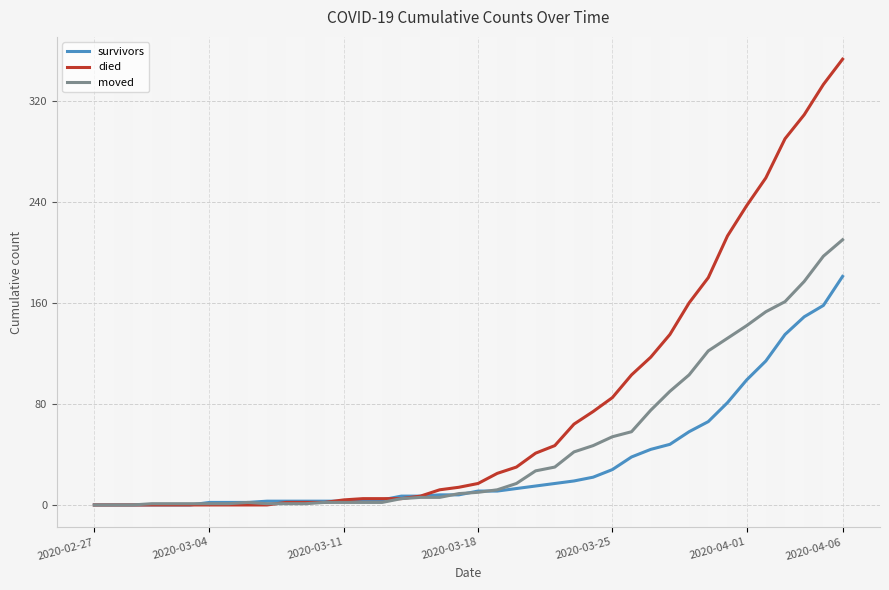

Which series has the largest total across all categories?

died